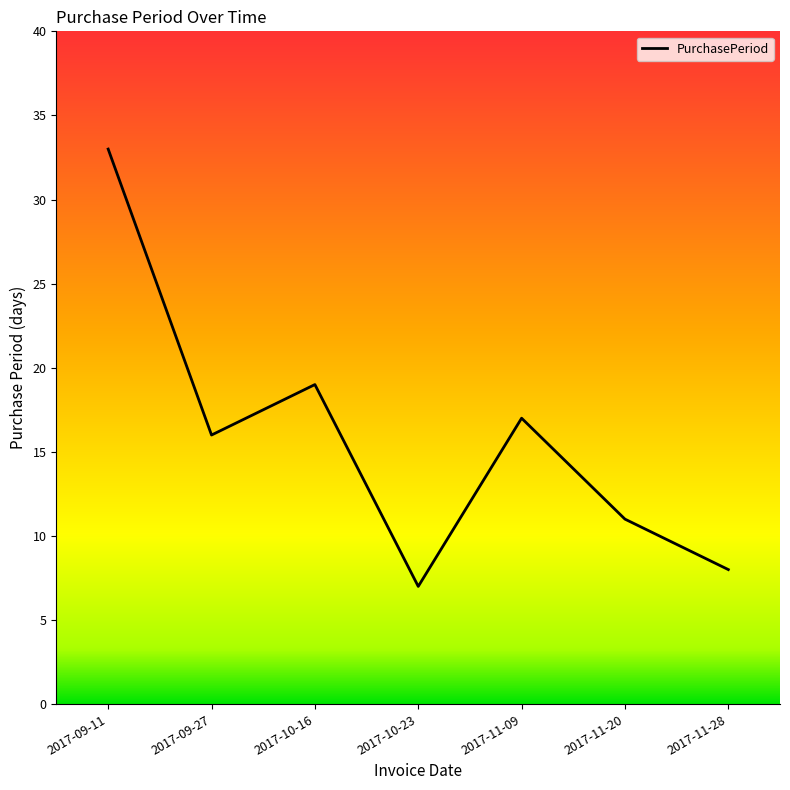

Rank the categories by value from lowest to highest.

2017-10-23, 2017-11-28, 2017-11-20, 2017-09-27, 2017-11-09, 2017-10-16, 2017-09-11